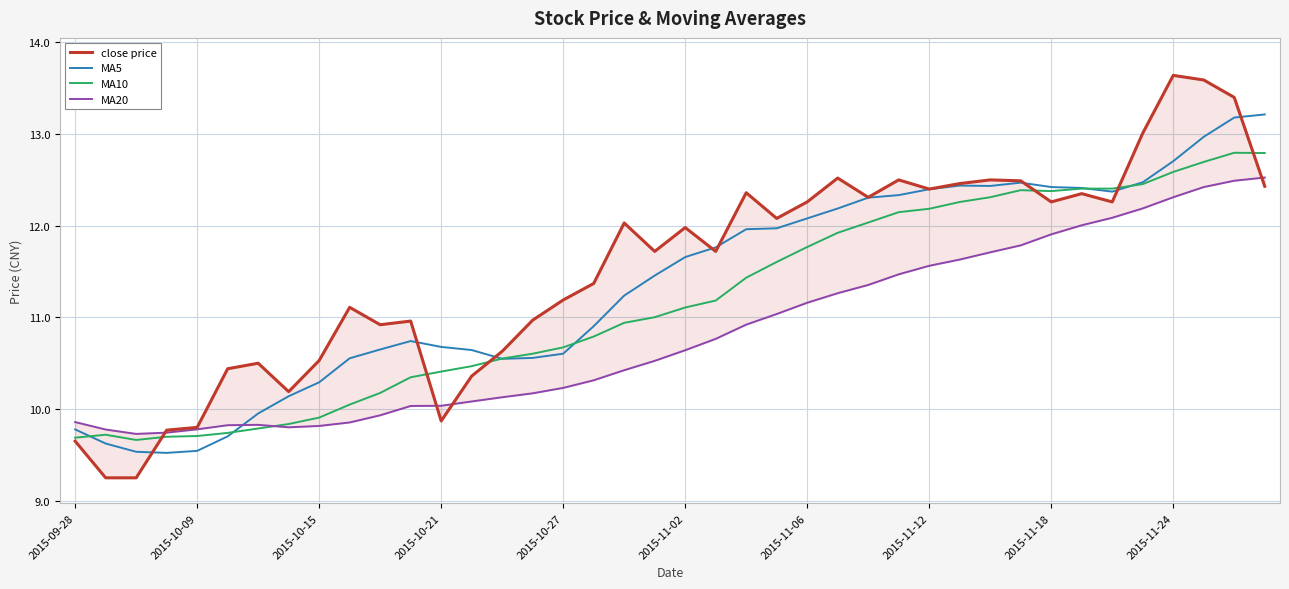

Count the number of categories in the chart.

40